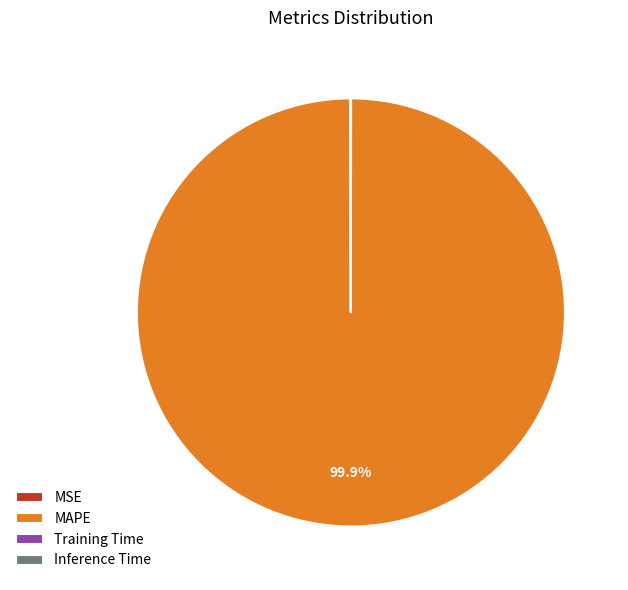

What is the majority slice?

MAPE